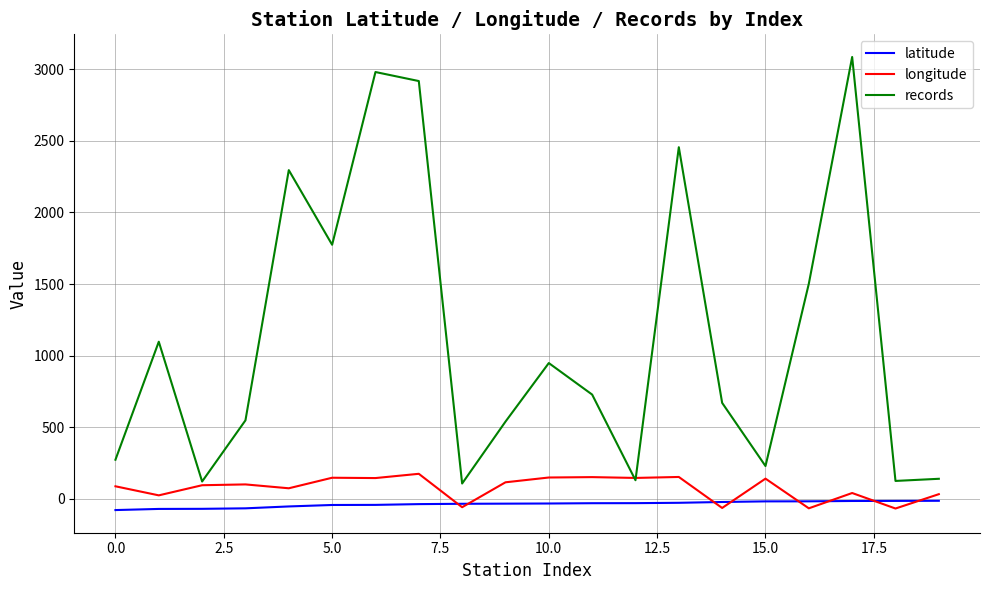

Which series has the largest range (max minus min)?

records